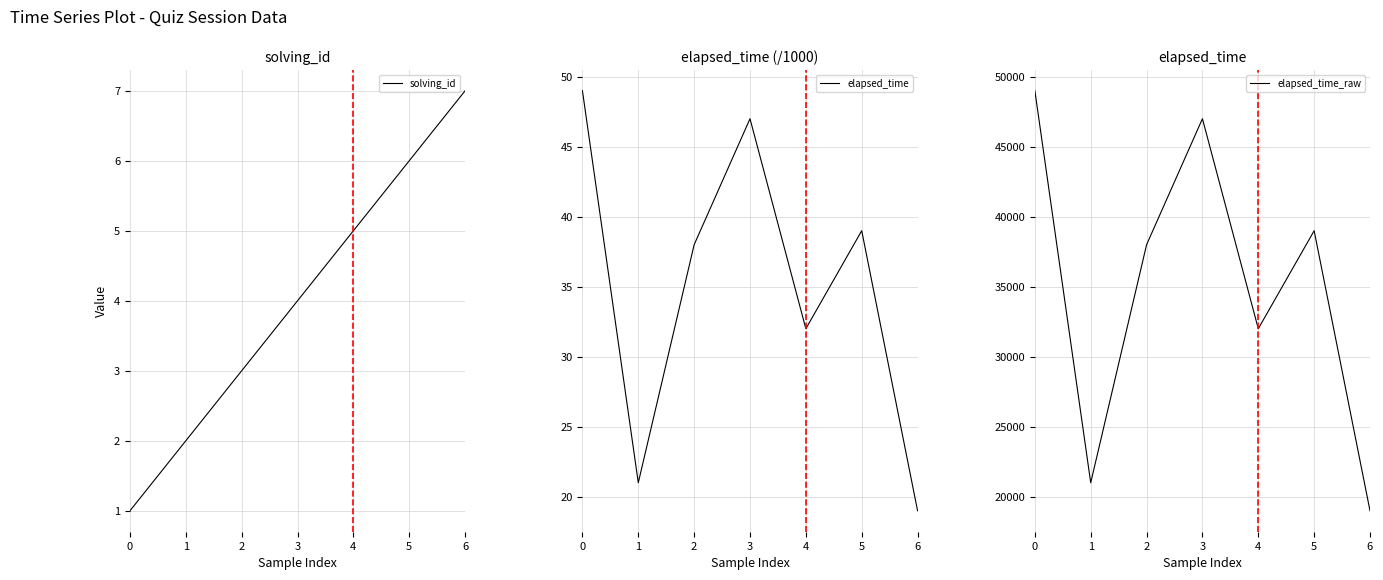

What are all the series names shown in the legend?

solving_id, elapsed_time, elapsed_time_raw